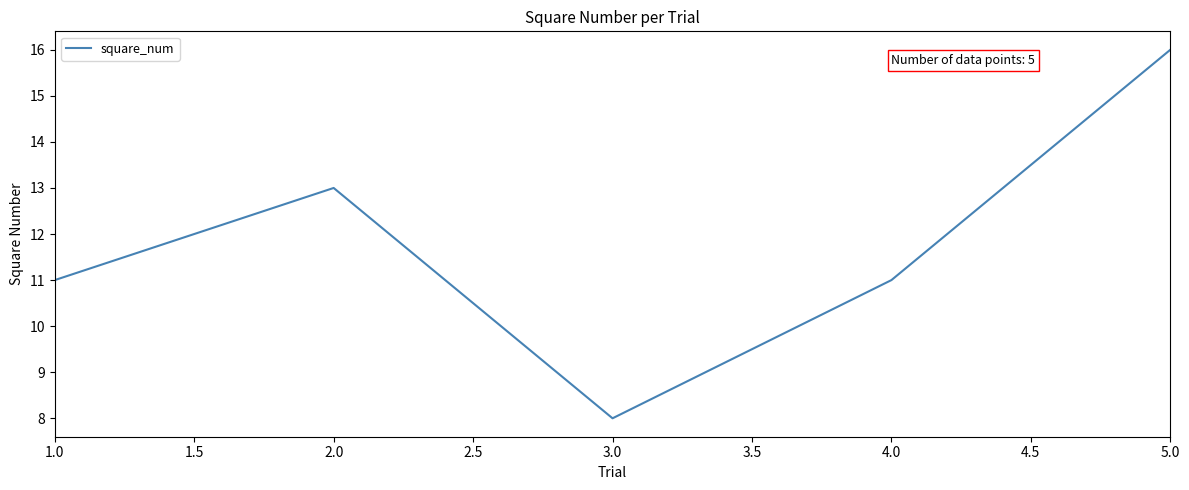

True or false: there are more than 2 points higher than both neighbors.

False